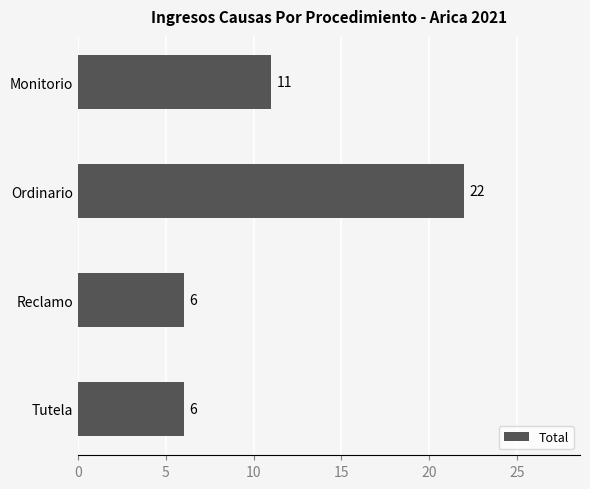

What is the greatest value displayed?

22